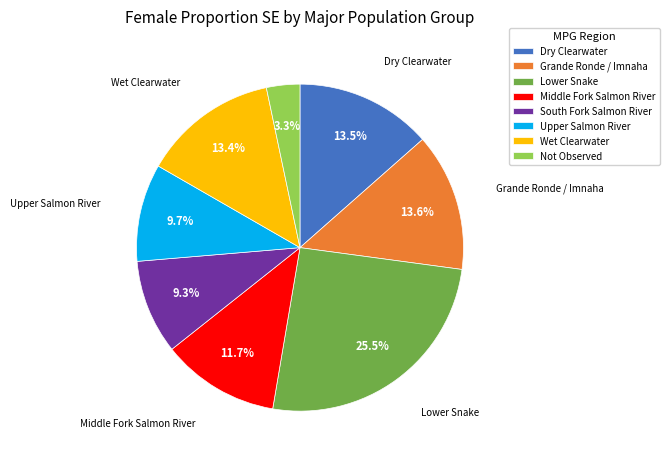

To the nearest percent, what percentage of the pie is Not Observed?

3%